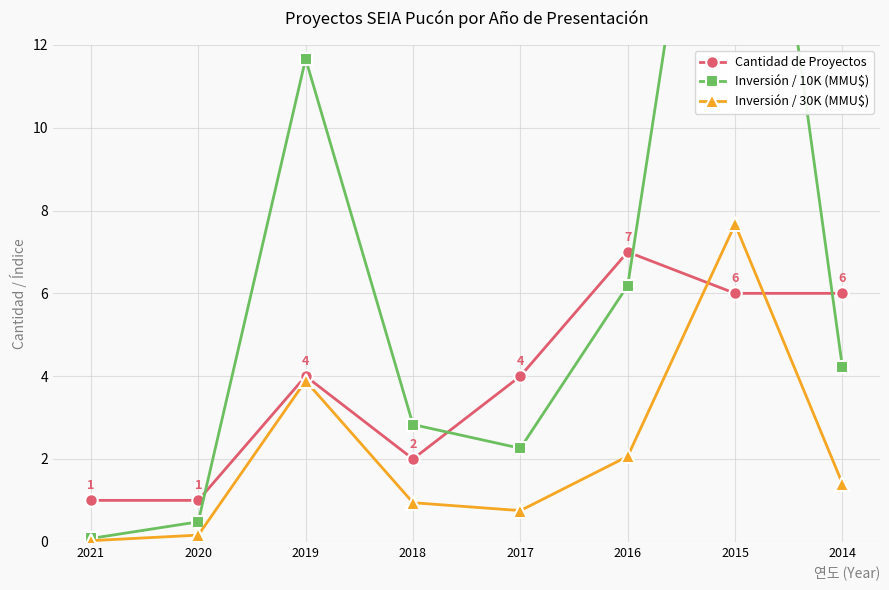

What is the difference between the second highest and minimum values in the Inversión / 10K (MMU$) series?

11.6